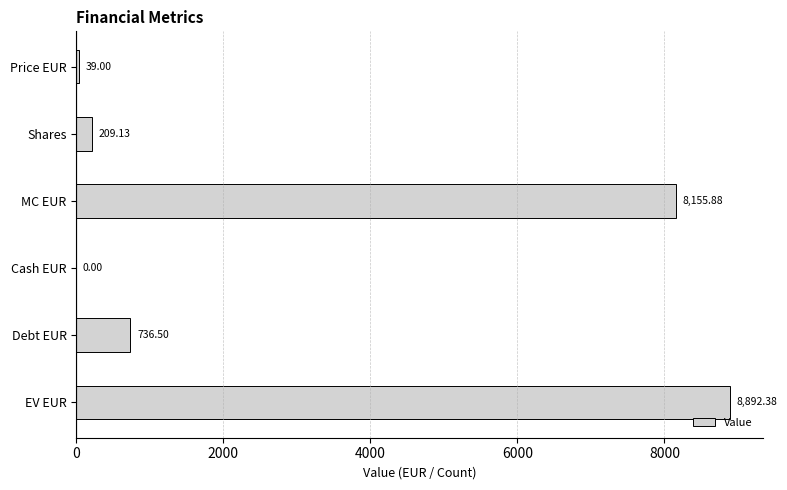

Which has a higher value, EV EUR or Price EUR?

EV EUR